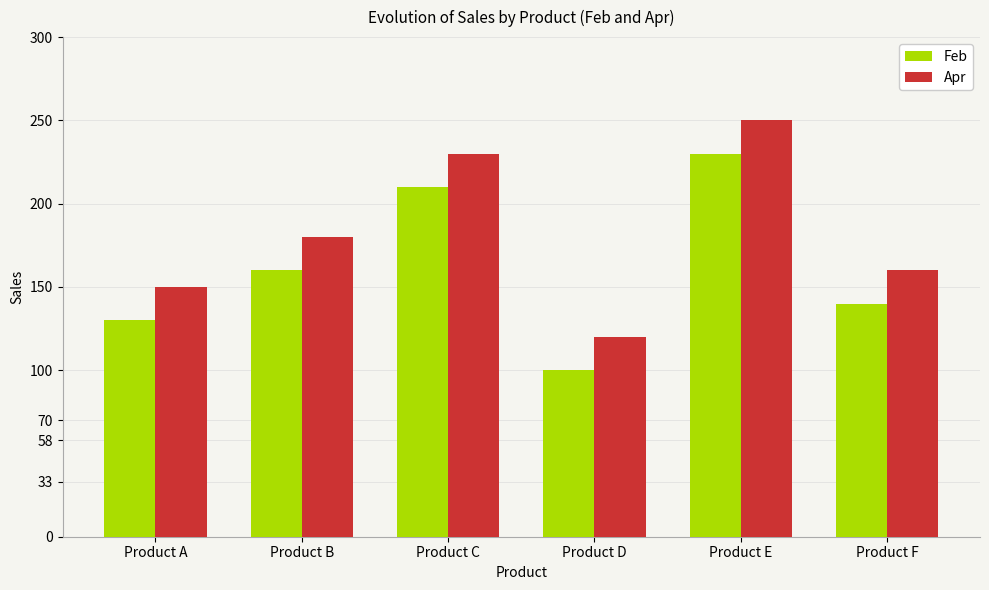

The Apr series shows 410 at Product C. True or false?

False